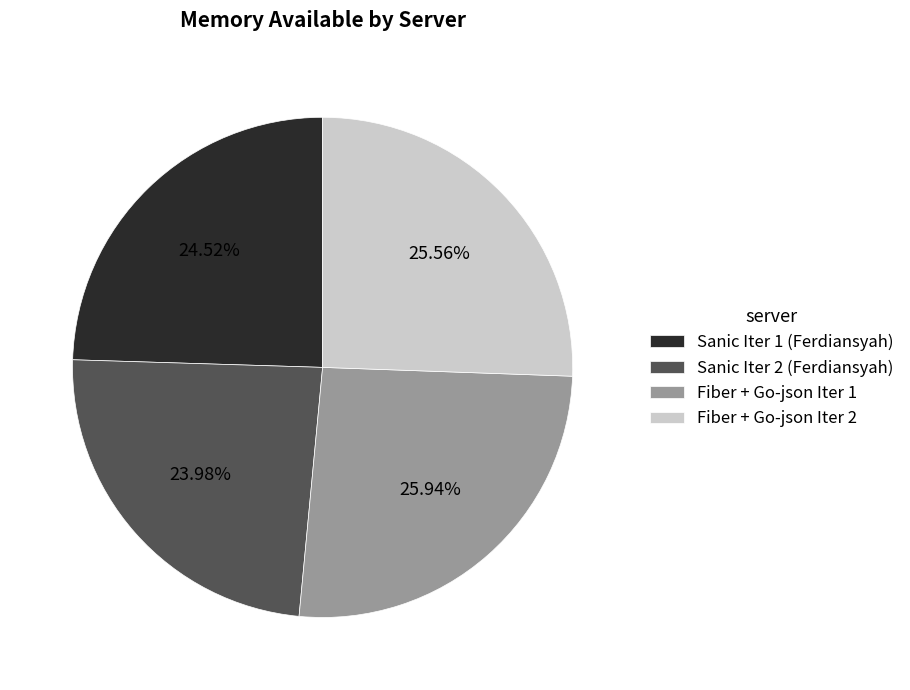

How much of the chart is everything except Fiber + Go-json Iter 1?

74.1%